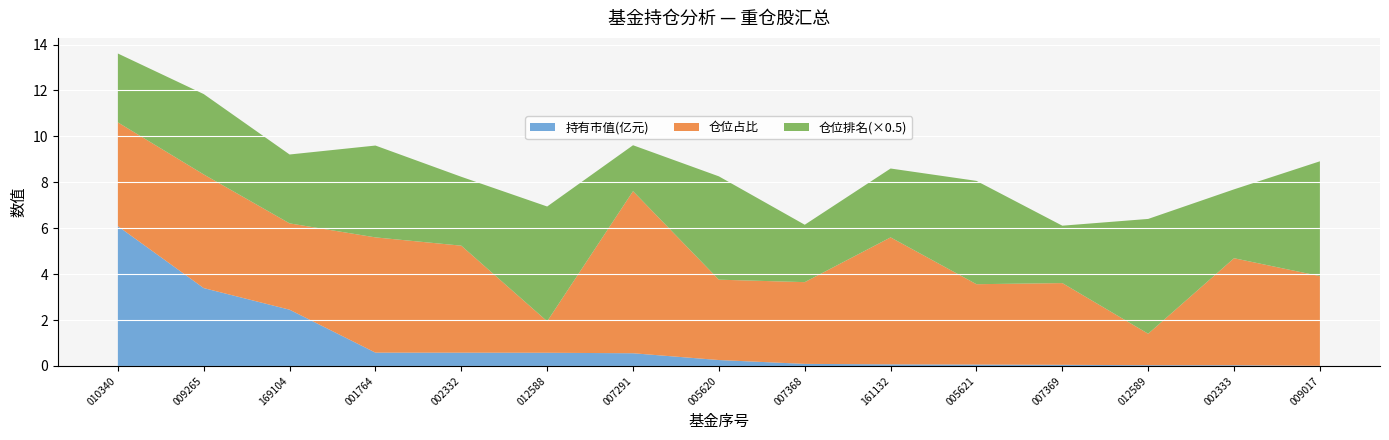

What is the highest value of the 持有市值(亿元) series?

6.1